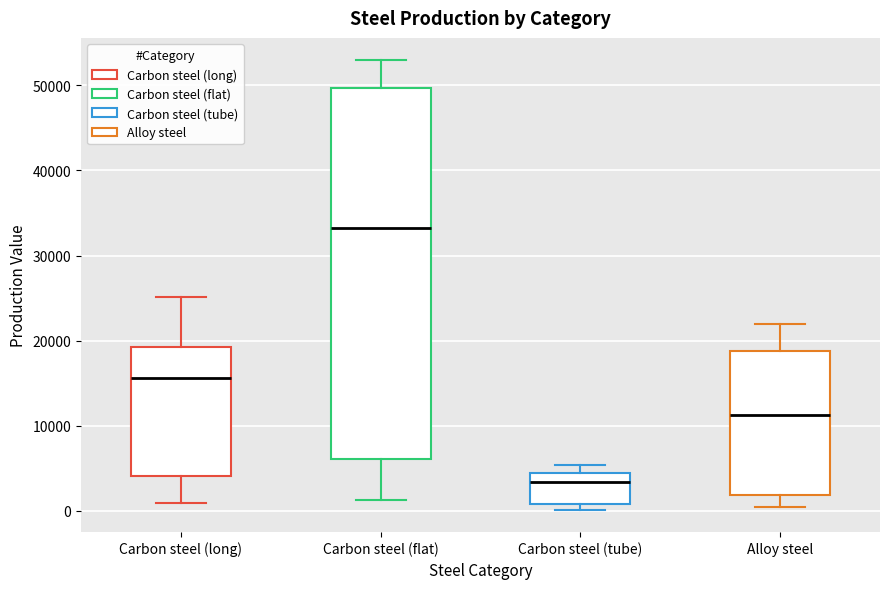

Reading left to right, read every box against the y-axis: the position of its median line, the range the box covers, and the ends of its whiskers. The values are not printed on the chart, so give them approximately, as read against the axis.

Carbon steel (long): median 16000, box 4000 to 19000, whiskers 1000 to 25000
Carbon steel (flat): median 33000, box 6000 to 50000, whiskers 1000 to 53000
Carbon steel (tube): median 3000, box 1000 to 4000, whiskers 0 to 5000
Alloy steel: median 11000, box 2000 to 19000, whiskers 0 to 22000